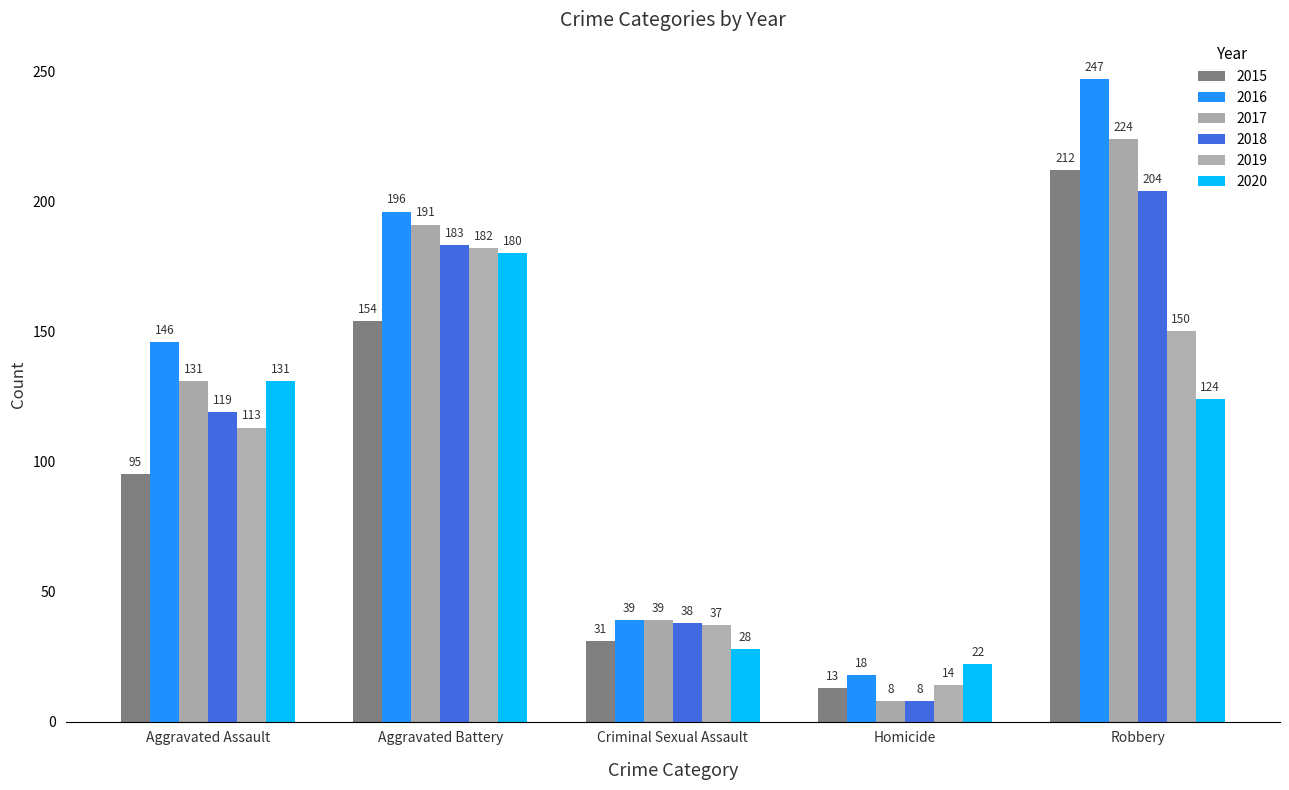

Reading left to right, transcribe all the data shown in this chart.

2015: Aggravated Assault=95	Aggravated Battery=154	Criminal Sexual Assault=31	Homicide=13	Robbery=212
2016: Aggravated Assault=146	Aggravated Battery=196	Criminal Sexual Assault=39	Homicide=18	Robbery=247
2017: Aggravated Assault=131	Aggravated Battery=191	Criminal Sexual Assault=39	Homicide=8	Robbery=224
2018: Aggravated Assault=119	Aggravated Battery=183	Criminal Sexual Assault=38	Homicide=8	Robbery=204
2019: Aggravated Assault=113	Aggravated Battery=182	Criminal Sexual Assault=37	Homicide=14	Robbery=150
2020: Aggravated Assault=131	Aggravated Battery=180	Criminal Sexual Assault=28	Homicide=22	Robbery=124